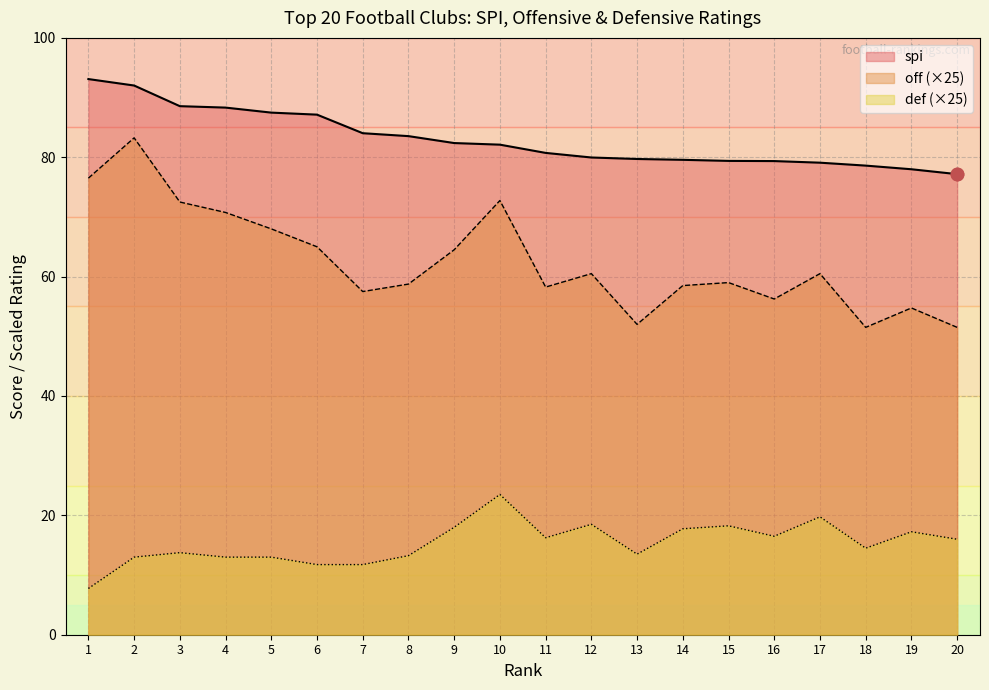

Which series reaches the maximum Y coordinate?

spi